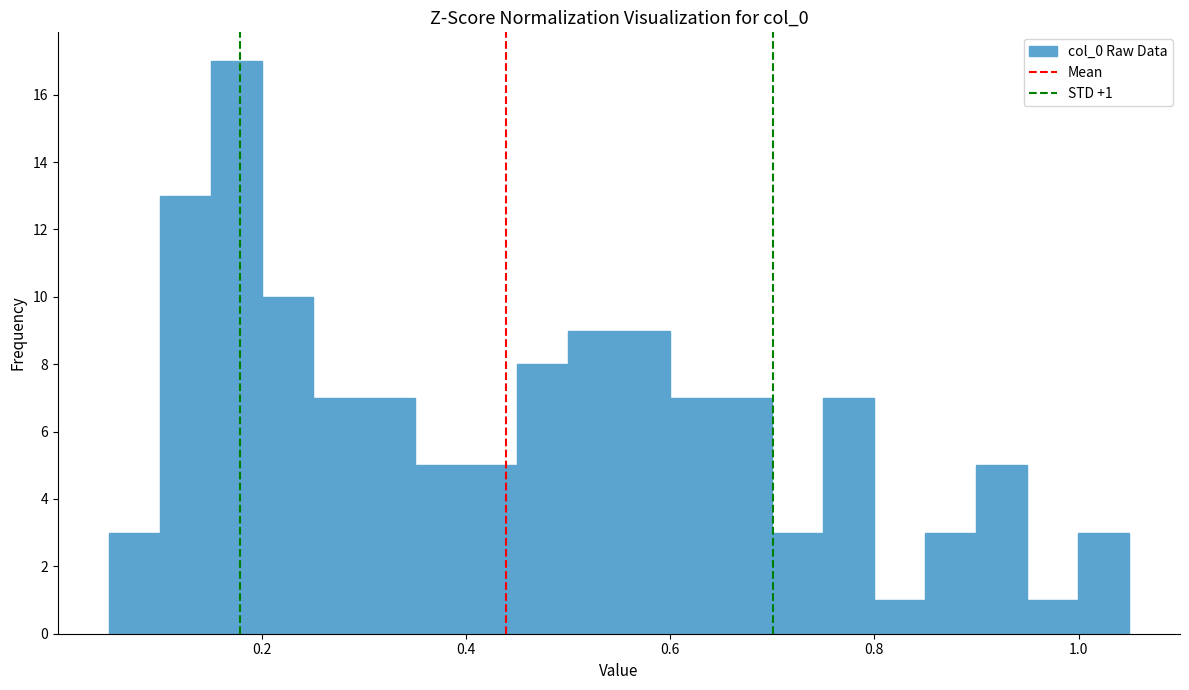

Read against the x-axis, roughly where is the centre of the tallest bar?

0.18